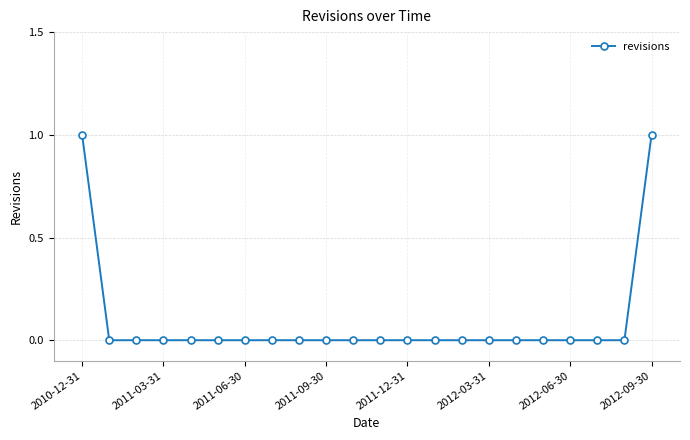

Reading left to right, what are all the values shown in this chart?

1	0	0	0	0	0	0	0	0	0	0	0	0	0	0	0	0	0	0	0	0	1